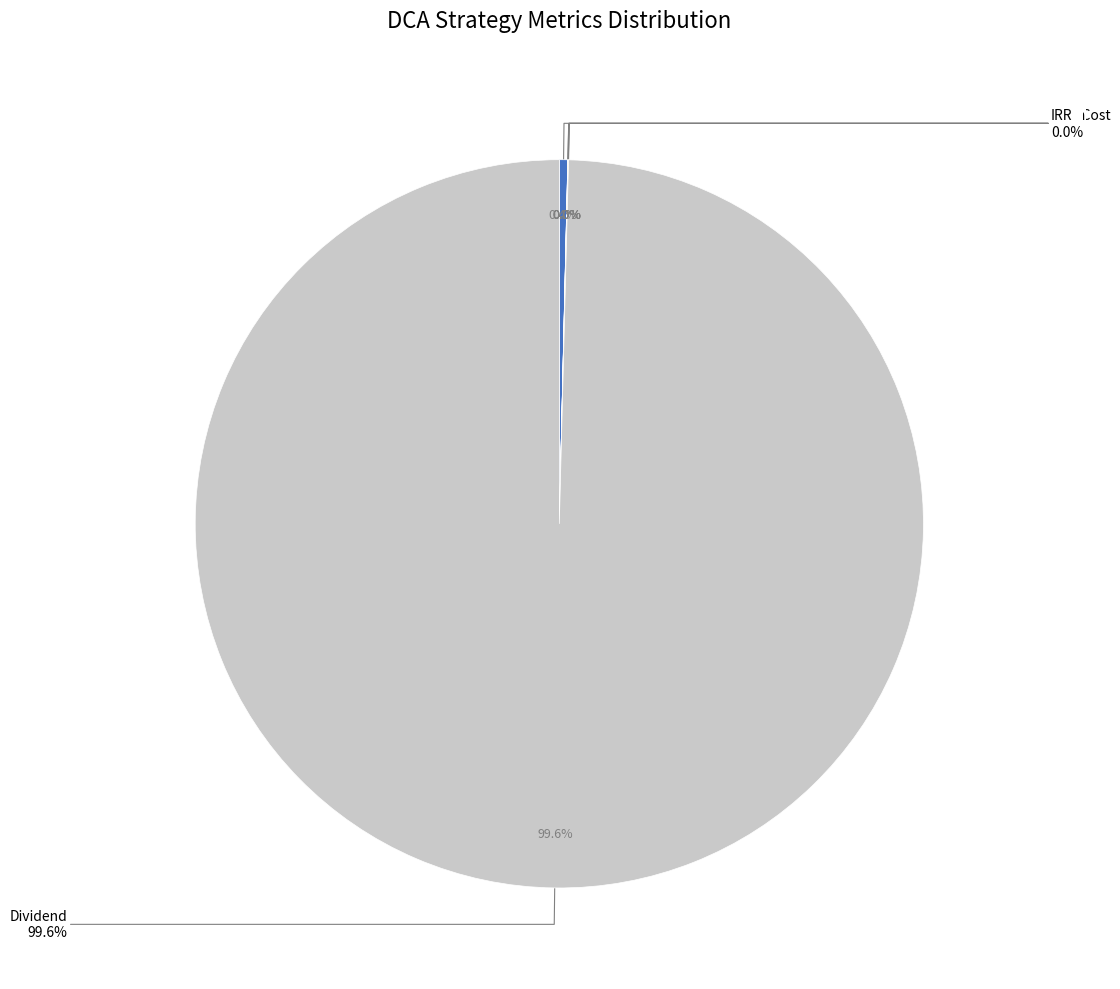

What is the change in value from Mean to Dividend?

+3301.5